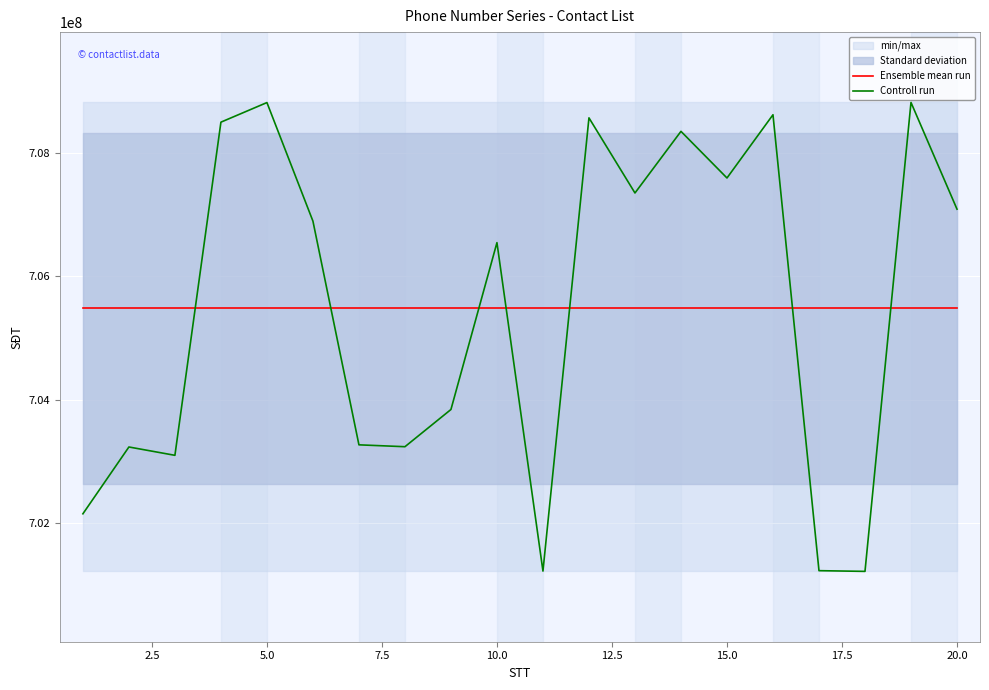

True or false: Controll run and Ensemble mean run cross at least once.

True